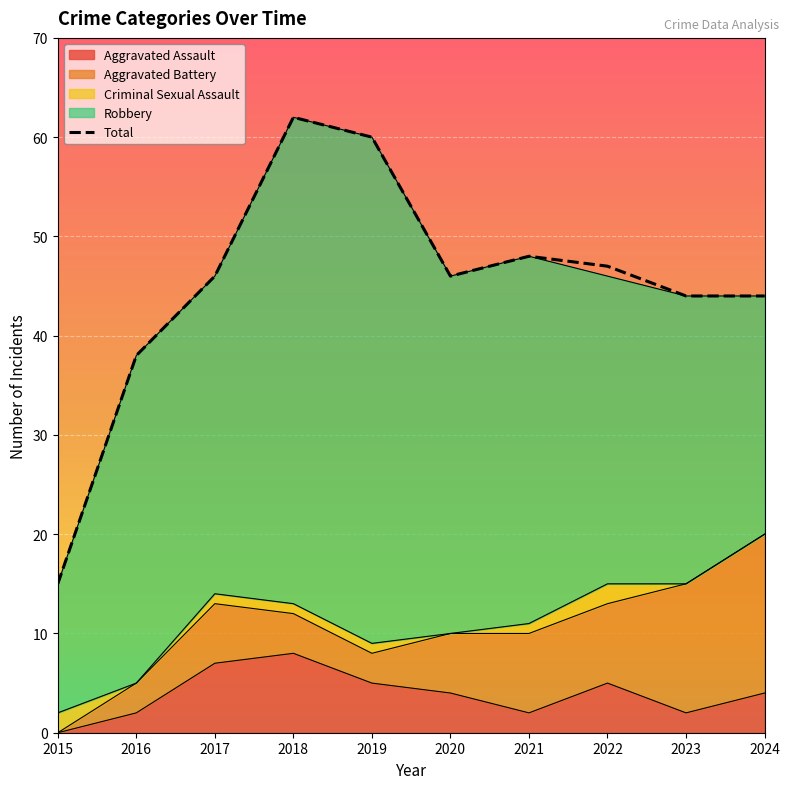

True or false: Total and Aggravated Assault intersect in this chart.

False